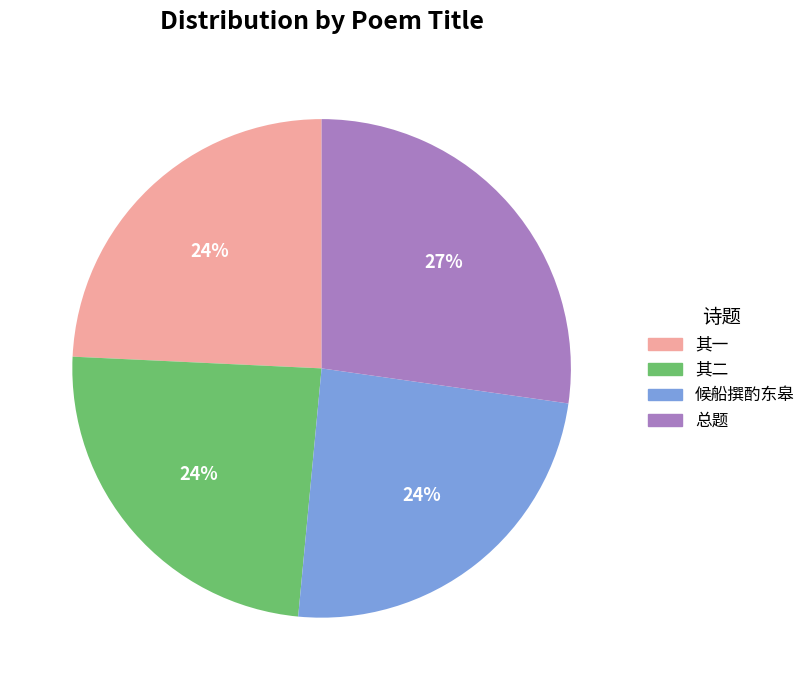

To the nearest percent, what is the average slice percentage?

25%